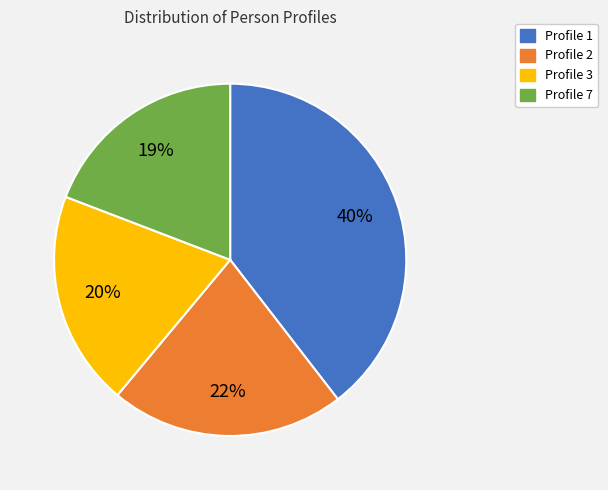

Is there any slice that represents more than half of the pie?

No